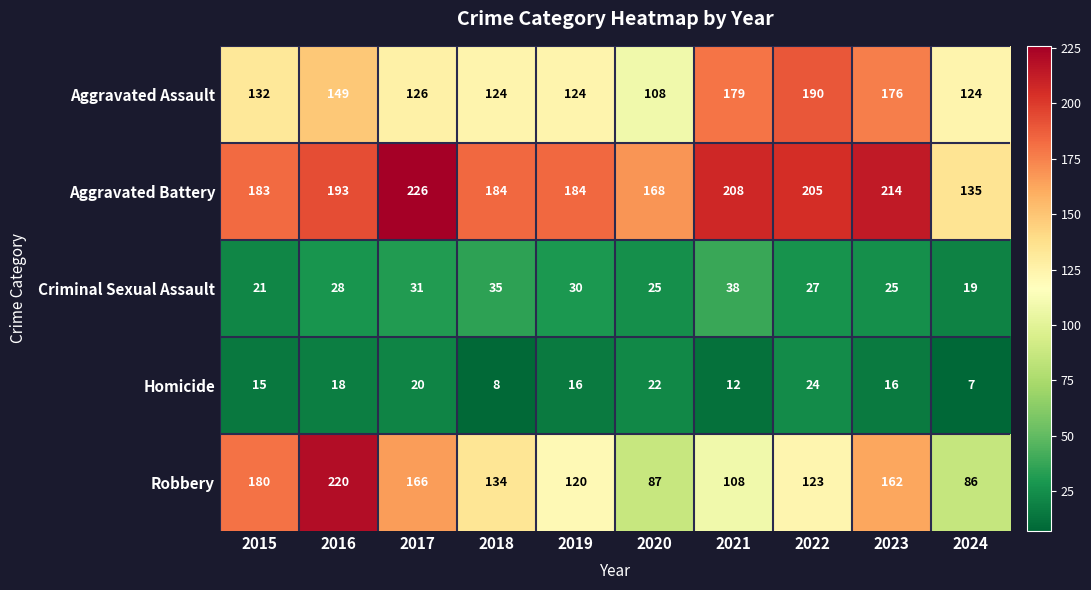

Where is Criminal Sexual Assault nearest to the value 28?

2016